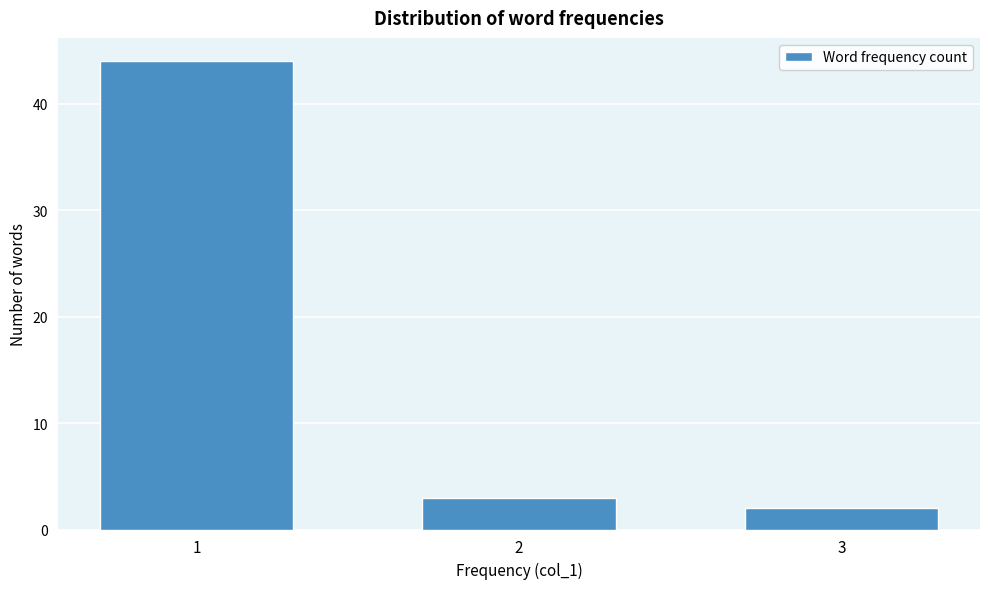

Reading left to right, list all the values displayed in this chart.

44	3	2